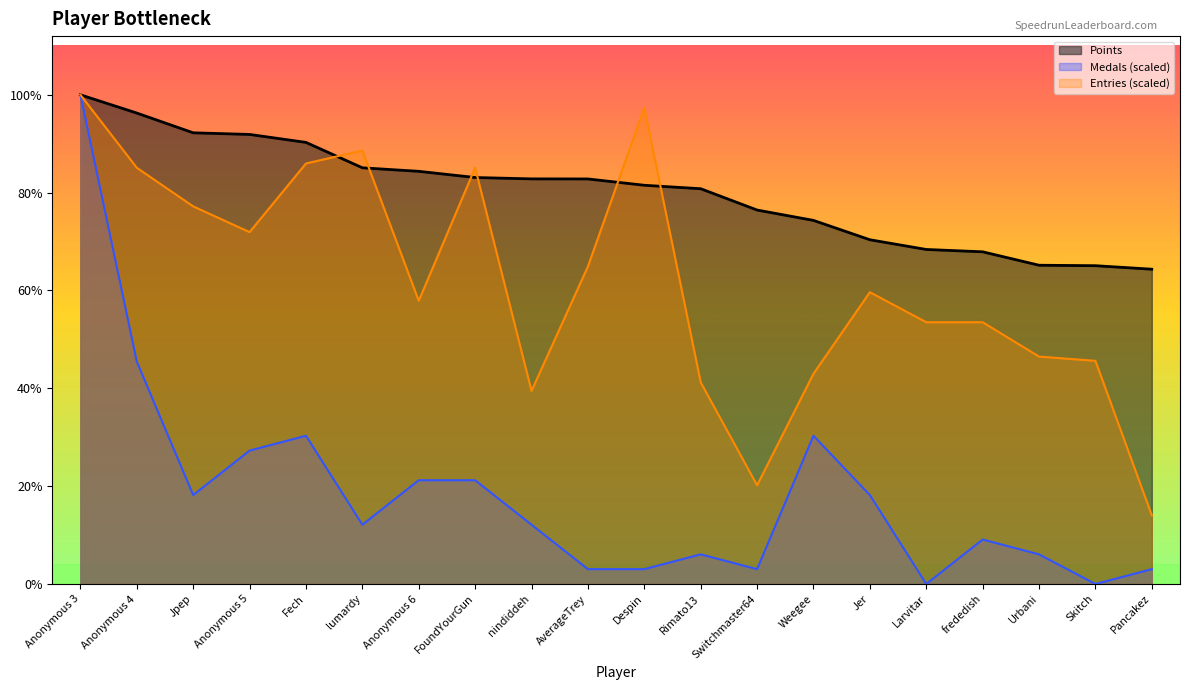

At which category is the sum across all series the highest?

Anonymous 3